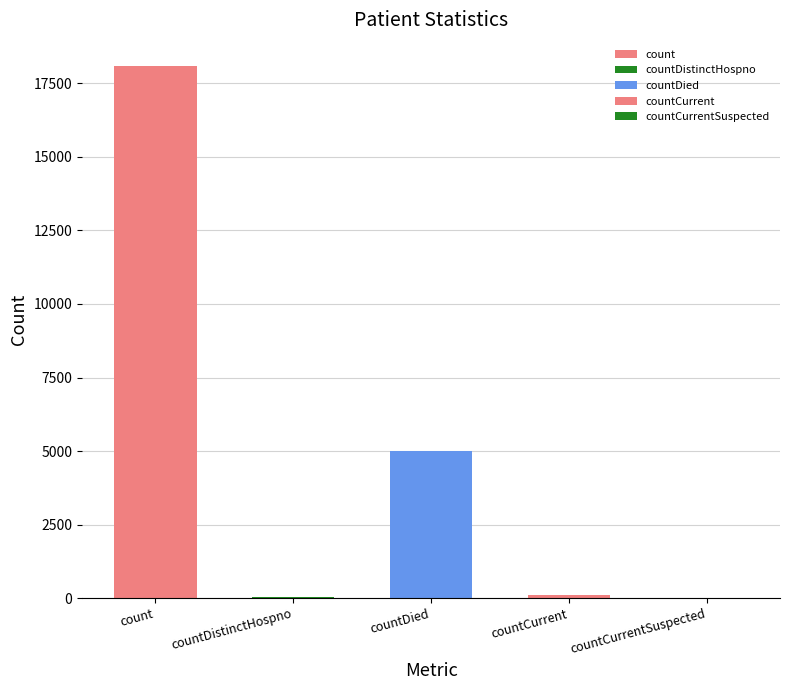

True or false: the data shows 54 at countDistinctHospno.

True